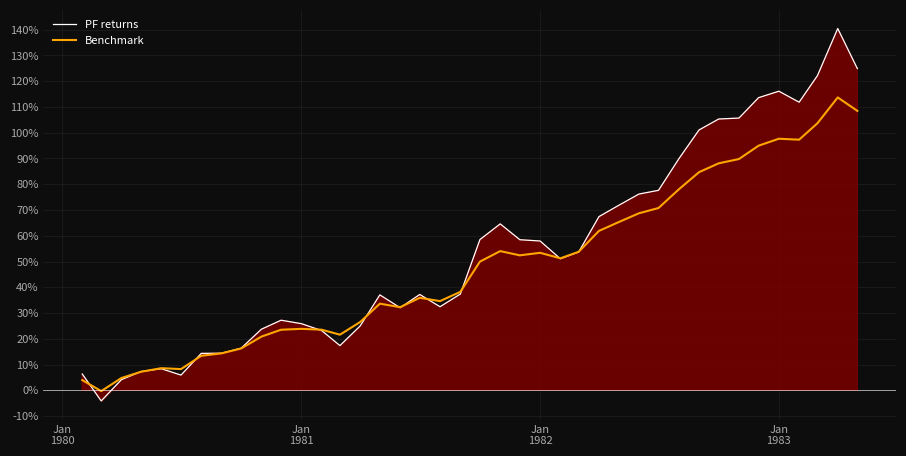

Rank the series by their average value, from lowest to highest.

Benchmark, PF returns